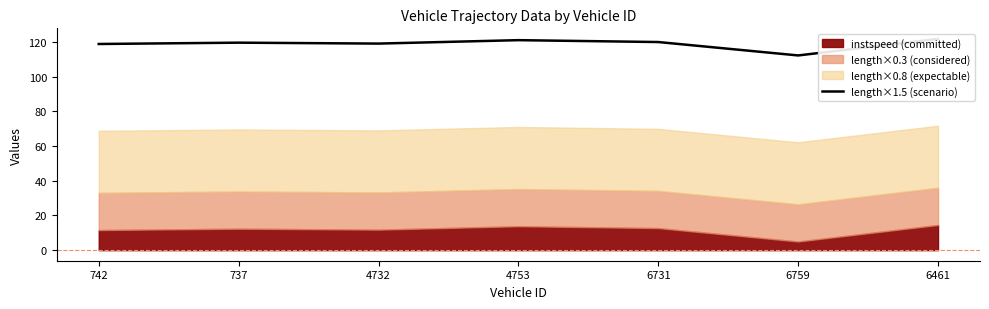

List the labels in order of value, largest first.

6461, 4753, 6731, 737, 4732, 742, 6759